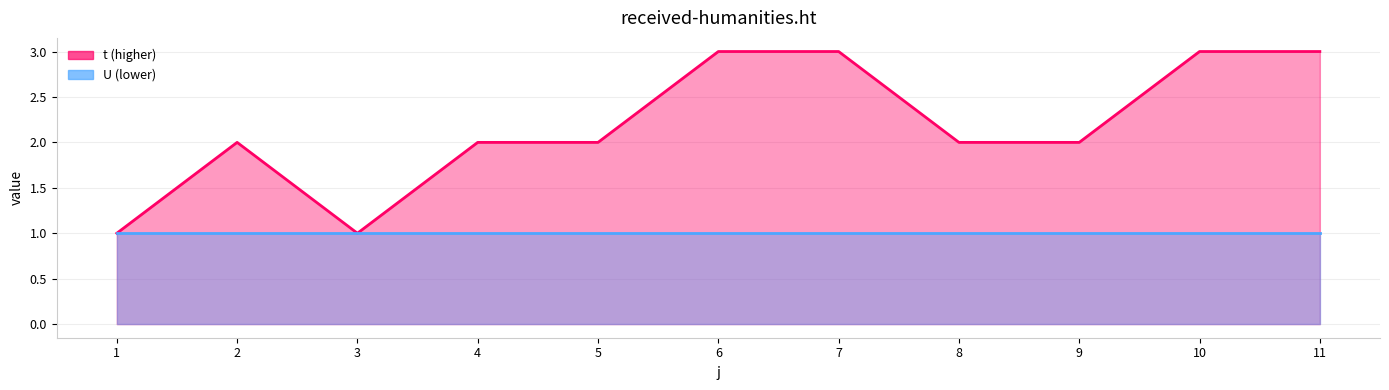

What is the difference between the maximum and second lowest values?

2